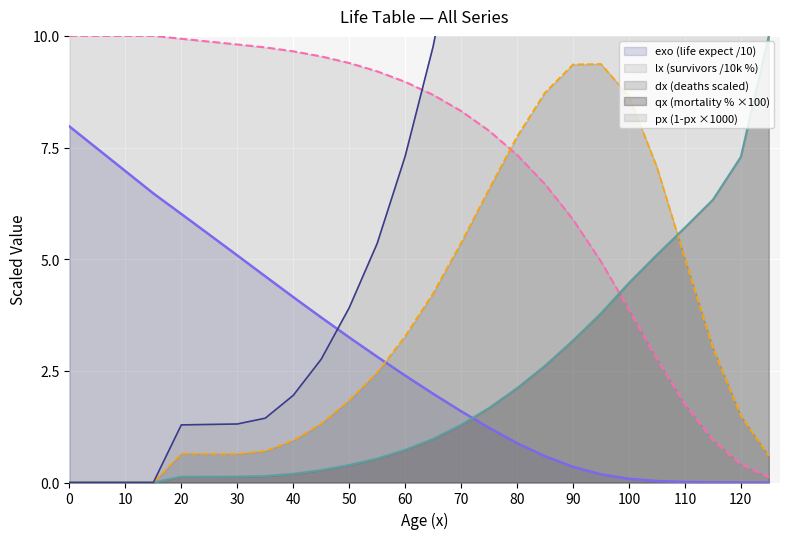

Is the value of px at 0 greater than the value of dx at 0?

No